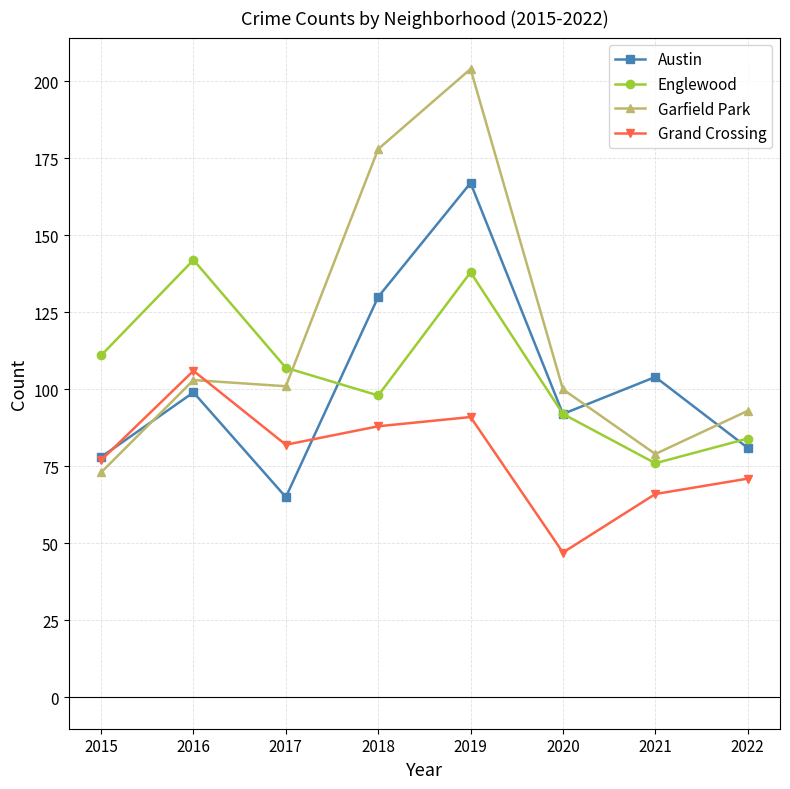

The value of Grand Crossing at 2016 is 106. True or false?

True